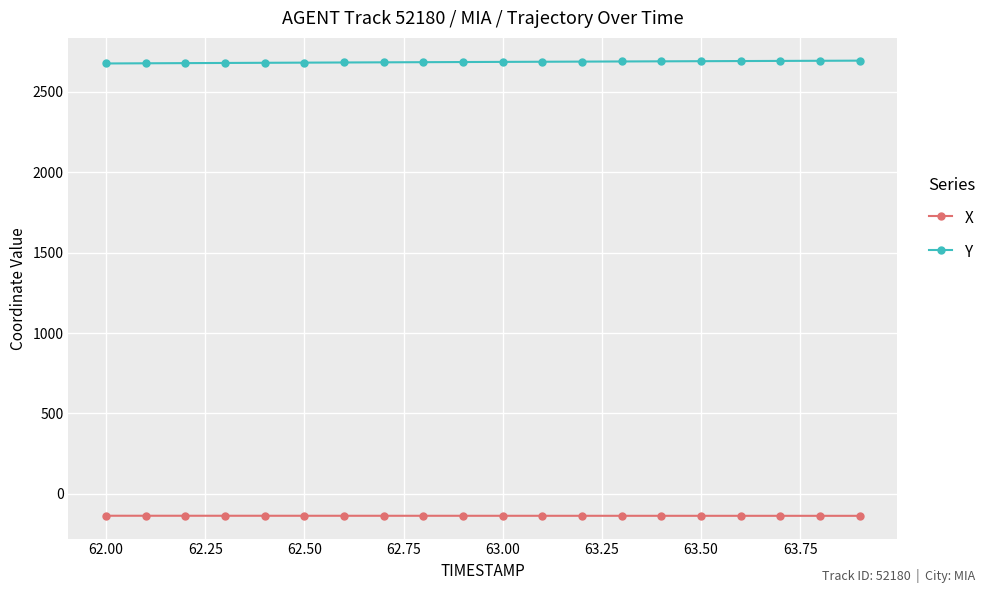

At how many categories does at least one series exceed 959?

20